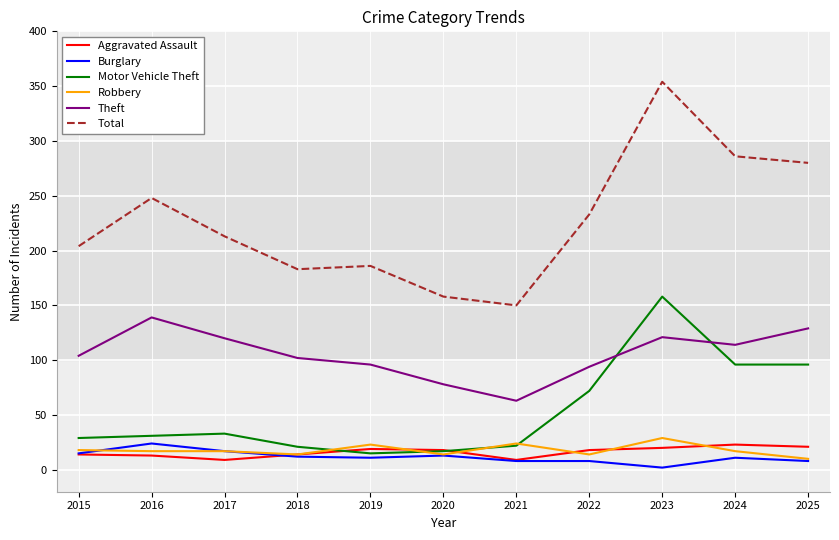

What is the total value across all series at 2015?

384